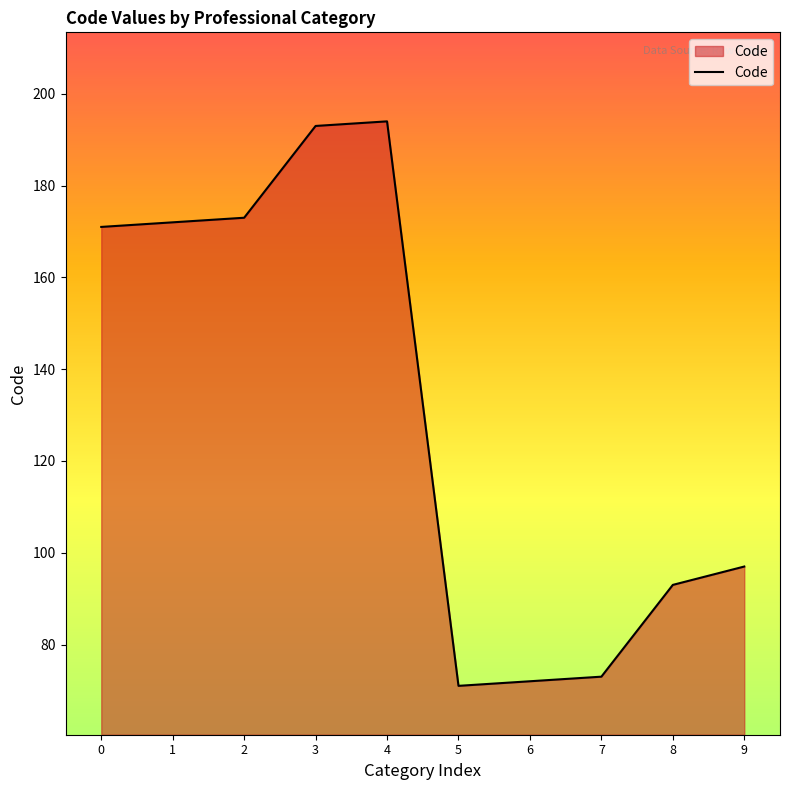

Reading left to right, extract all data points from this chart.

0=171	1=172	2=173	3=193	4=194	5=71	6=72	7=73	8=93	9=97